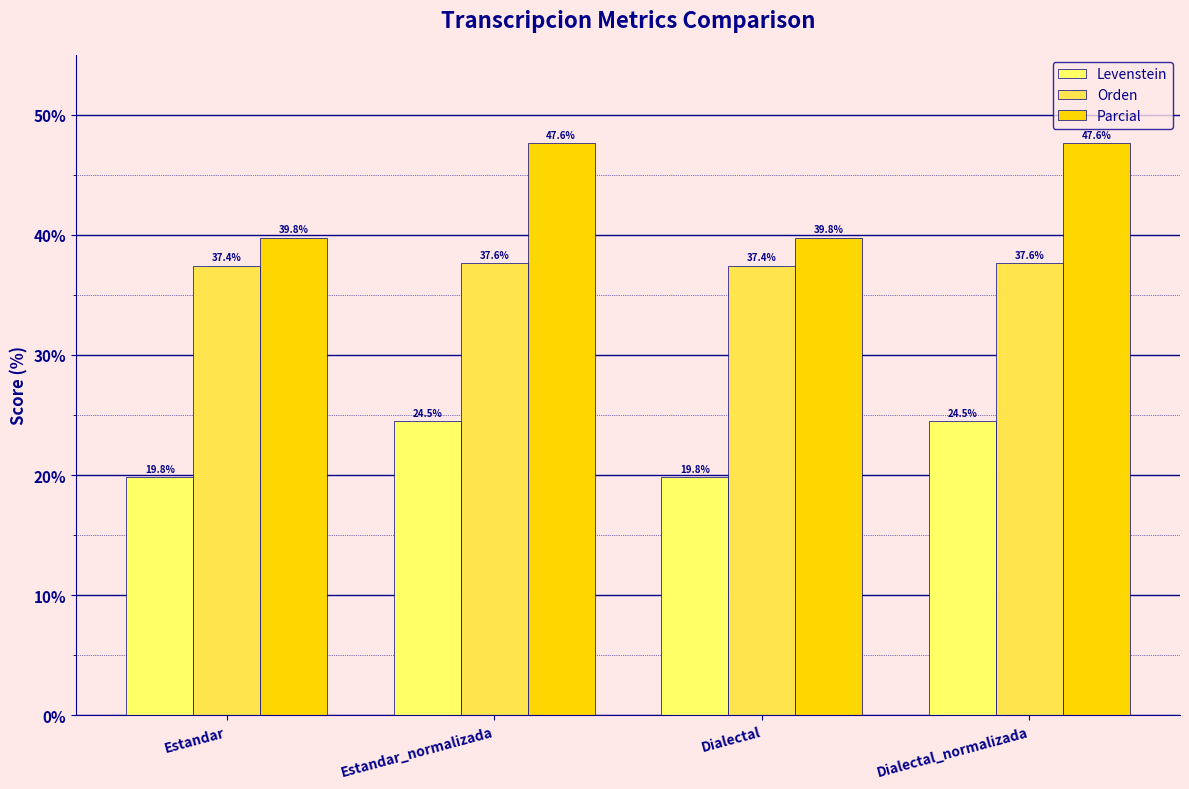

What are all the series names shown in the legend?

Levenstein, Orden, Parcial